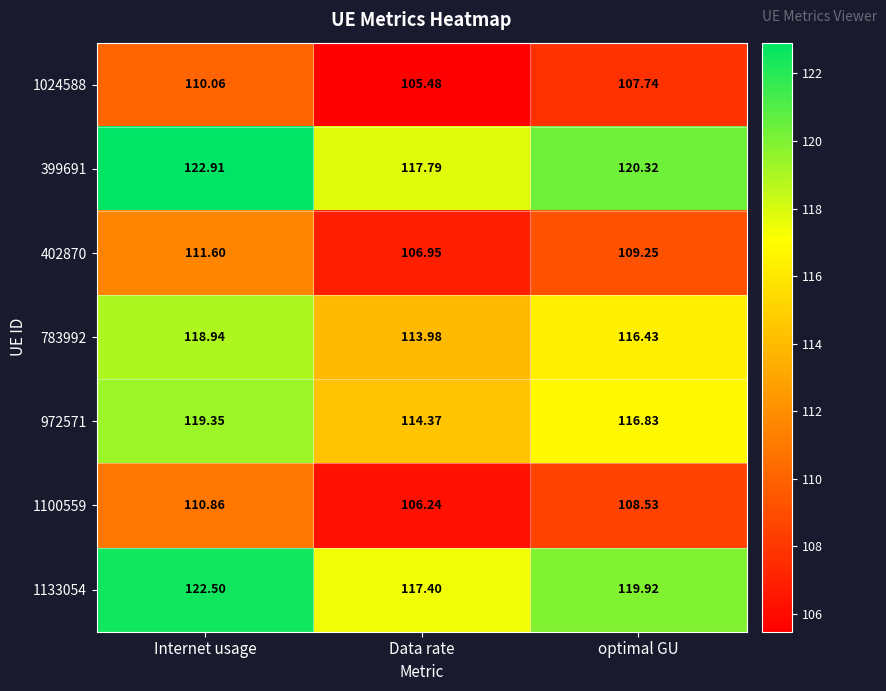

Where is 1100559 nearest to the value 108?

optimal GU